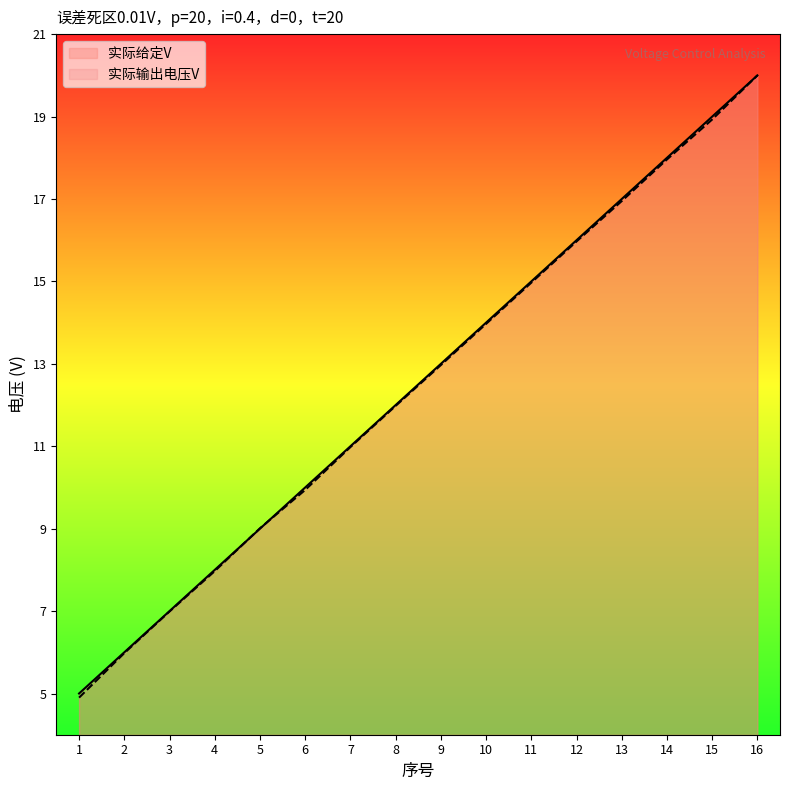

What is the value of the 实际输出电压V point at the 5th from the left?

9.0